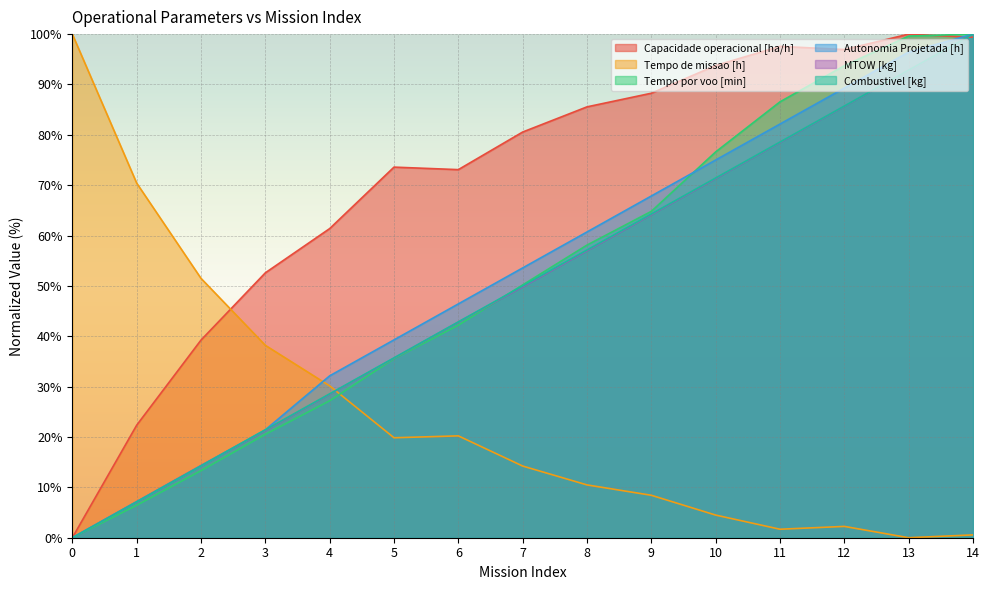

What is the greatest value displayed?

100.0